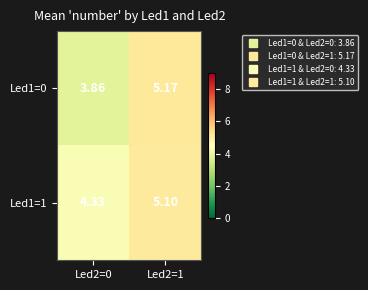

Is the value of Led1=1 at Led2=1 greater than the value of Led1=0 at Led2=0?

Yes